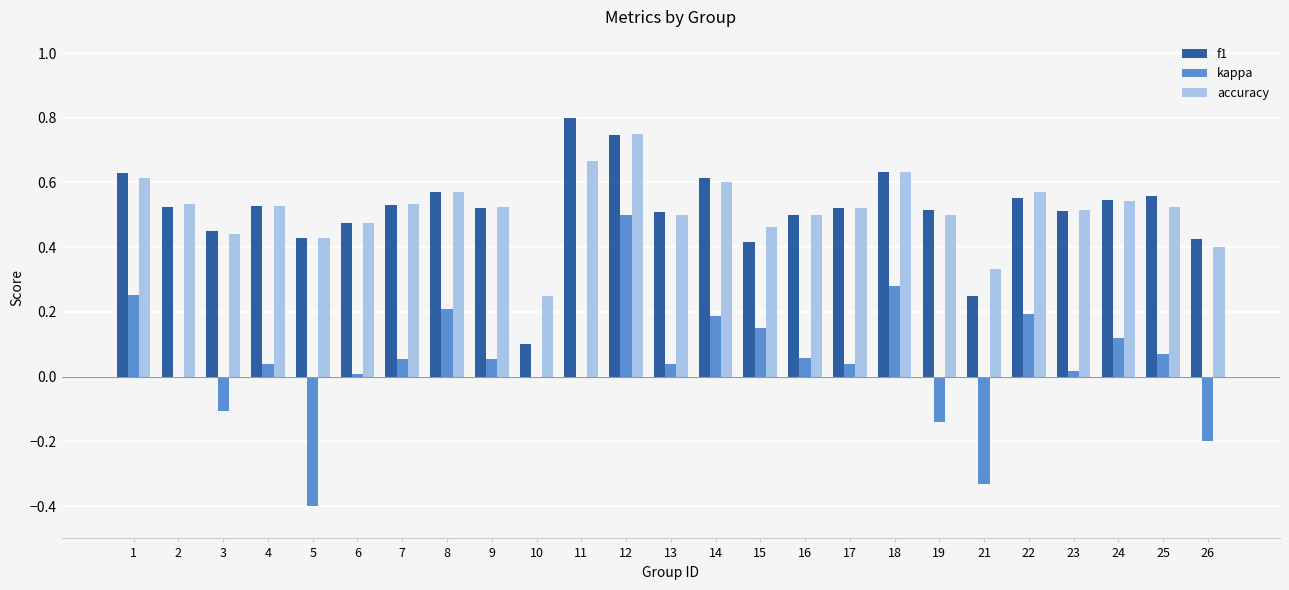

Is it true that f1 equals 0.4 at 5?

True